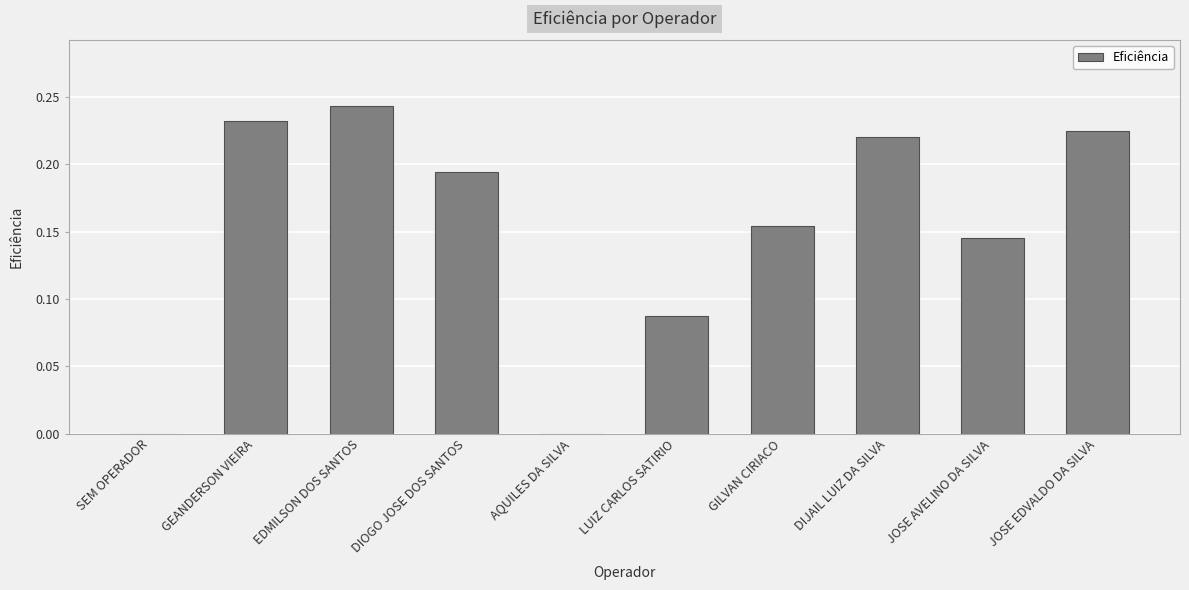

How many values are between 0 and 1?

10